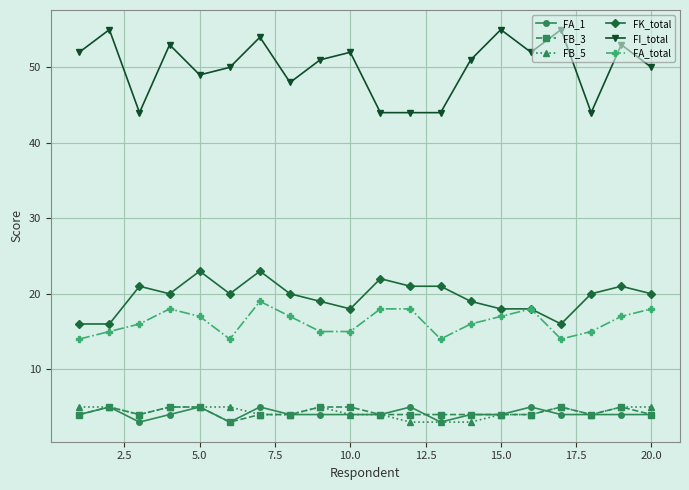

True or false: FA_total has more than 1 points higher than both neighbors.

True